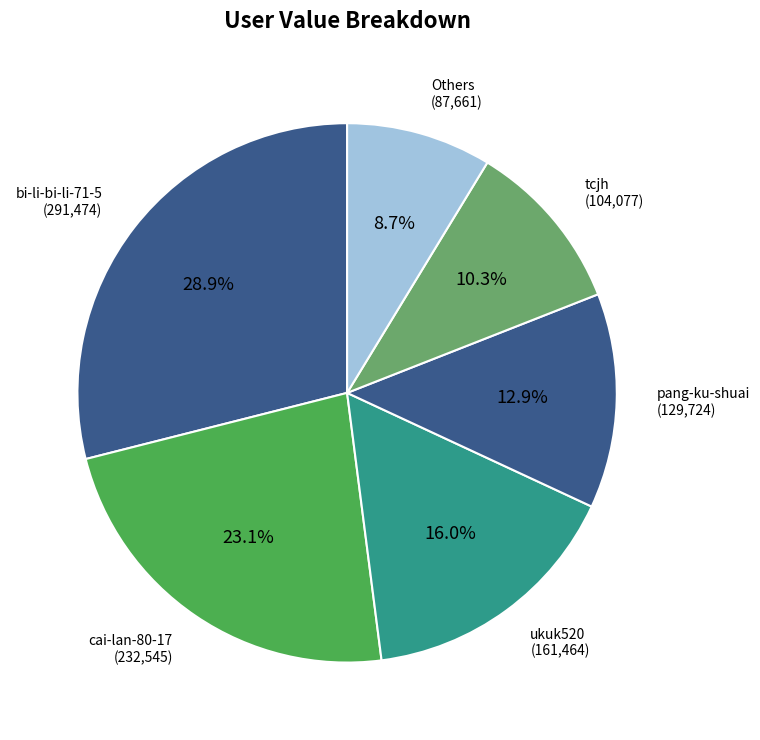

How many slices are in this pie chart?

6